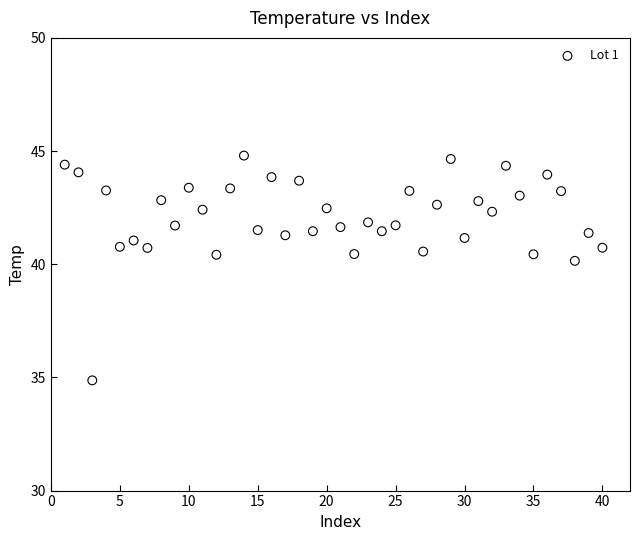

What is the range of Y values (max minus min)?

9.9